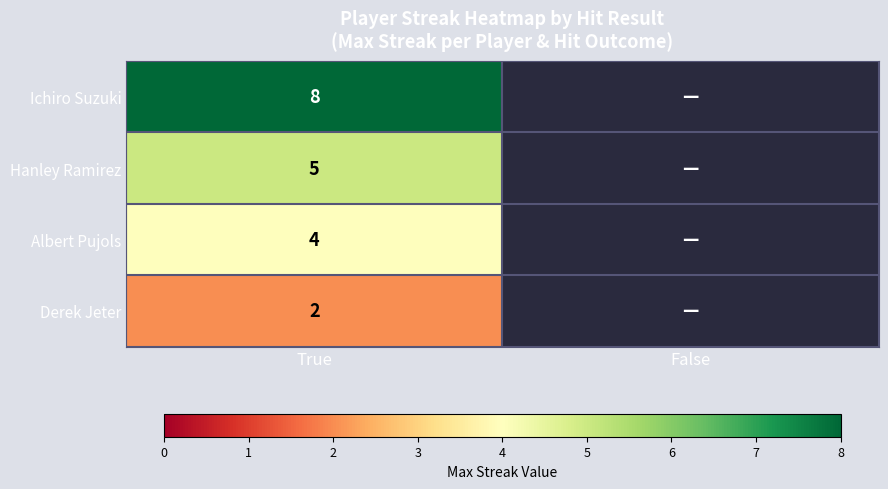

At which category is the sum across all series the highest?

True